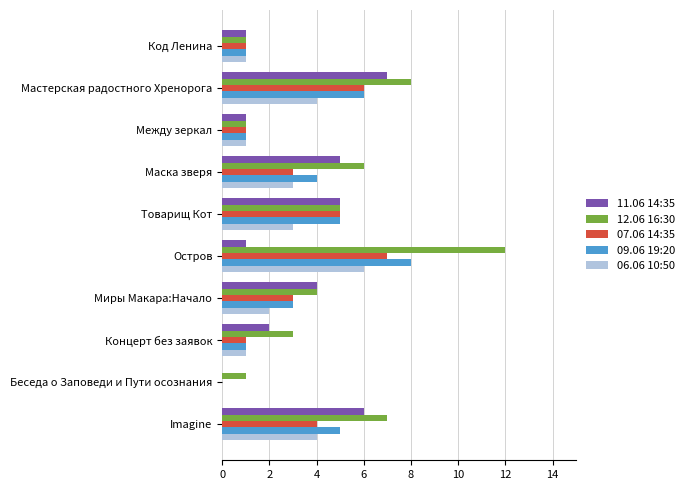

Which series has the largest range (max minus min)?

12.06 16:30